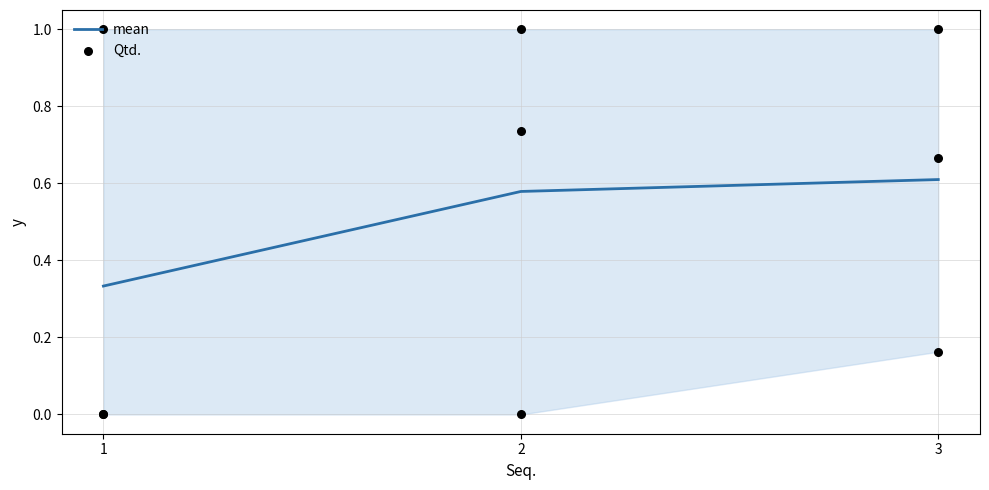

At which category is the sum across all series the highest?

1